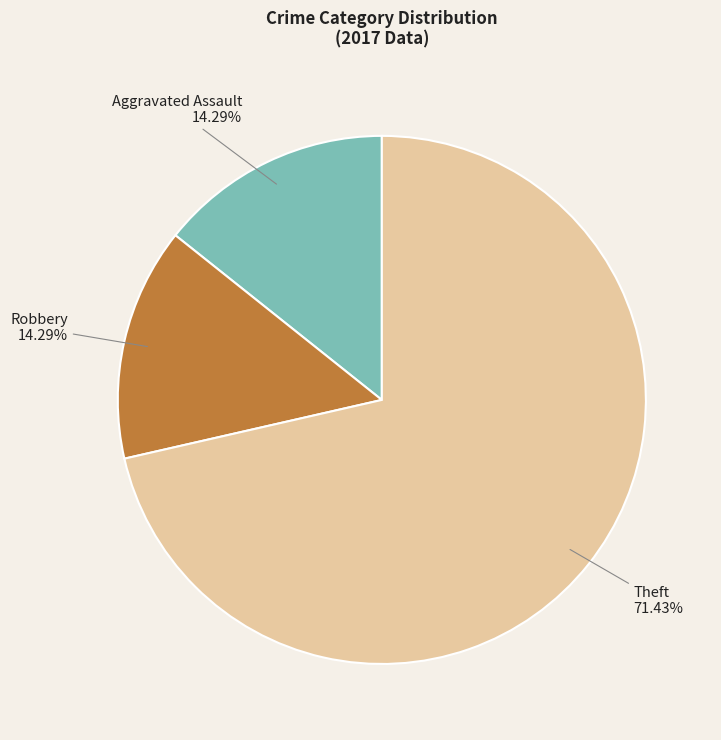

Is there any slice that represents more than half of the pie?

Yes